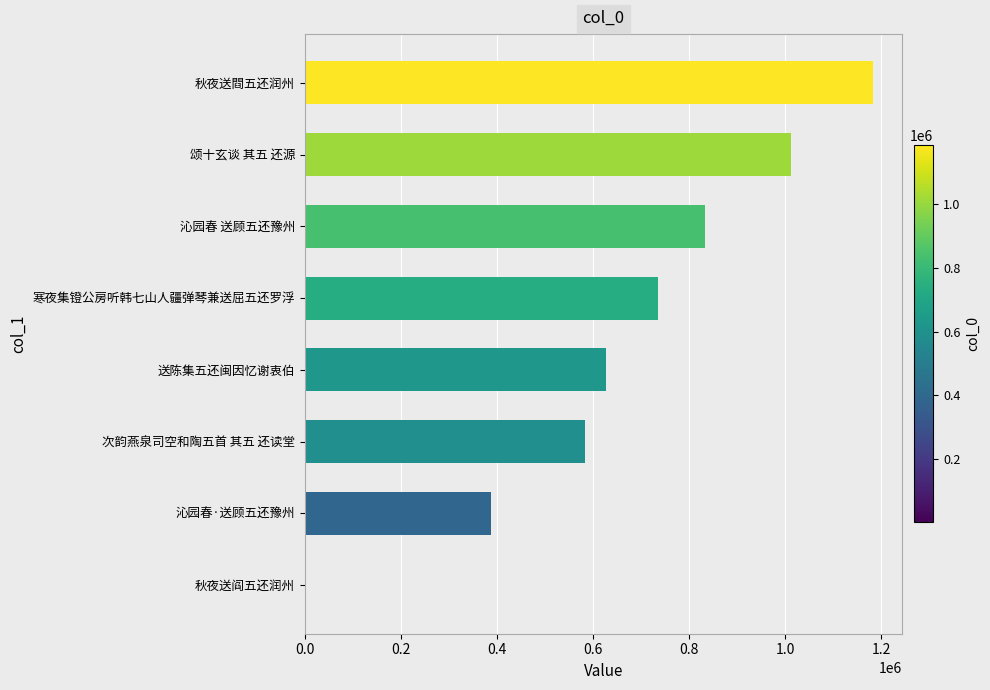

The chart shows a value of 735714 at 寒夜集镫公房听韩七山人疆弹琴兼送屈五还罗浮. True or false?

True